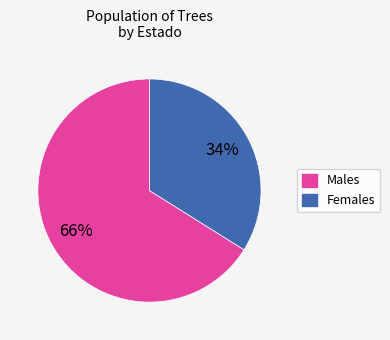

How many slices are in this pie chart?

2